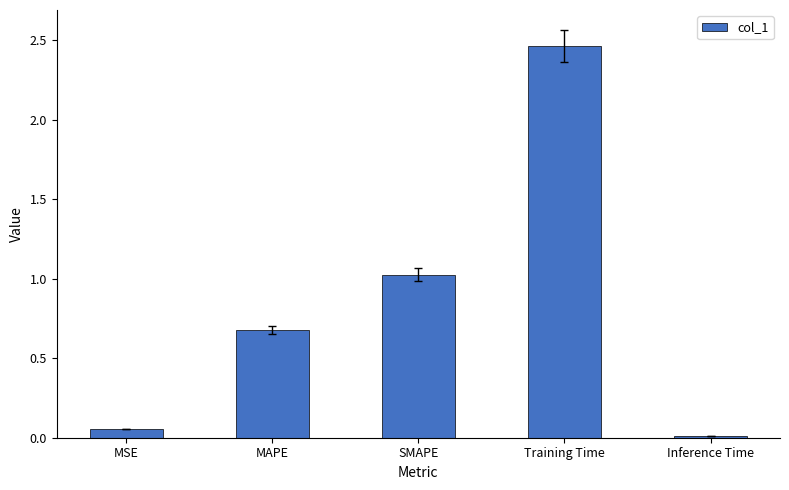

Which has a higher value, MSE or MAPE?

MAPE